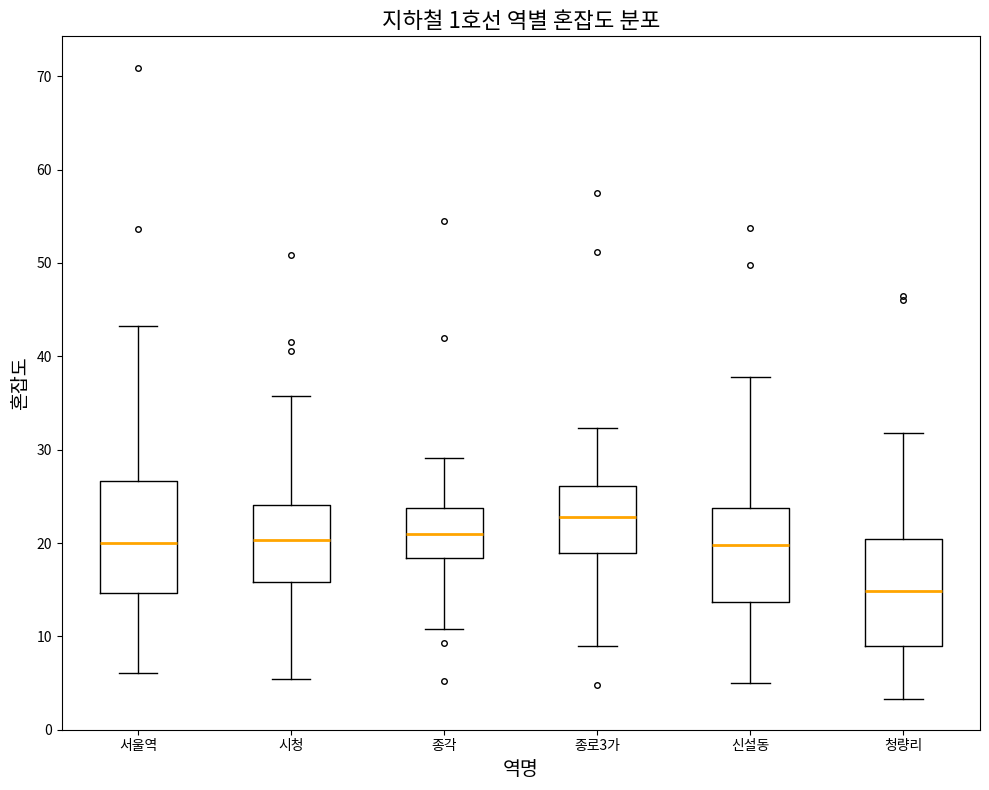

Reading left to right, transcribe this box plot: for each box, give where its median line is, the range the box spans, and where its two whiskers end, as read against the y-axis. The values are not printed on the chart, so give them approximately, as read against the axis.

서울역: median 20, box 15 to 27, whiskers 6 to 43
시청: median 20, box 16 to 24, whiskers 5 to 36
종각: median 21, box 18 to 24, whiskers 11 to 29
종로3가: median 23, box 19 to 26, whiskers 9 to 32
신설동: median 20, box 14 to 24, whiskers 5 to 38
청량리: median 15, box 9 to 20, whiskers 3 to 32